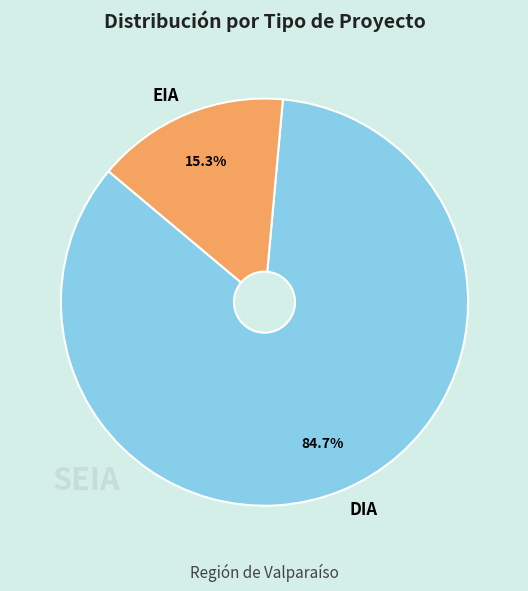

To the nearest percent, what is the average slice percentage?

50%